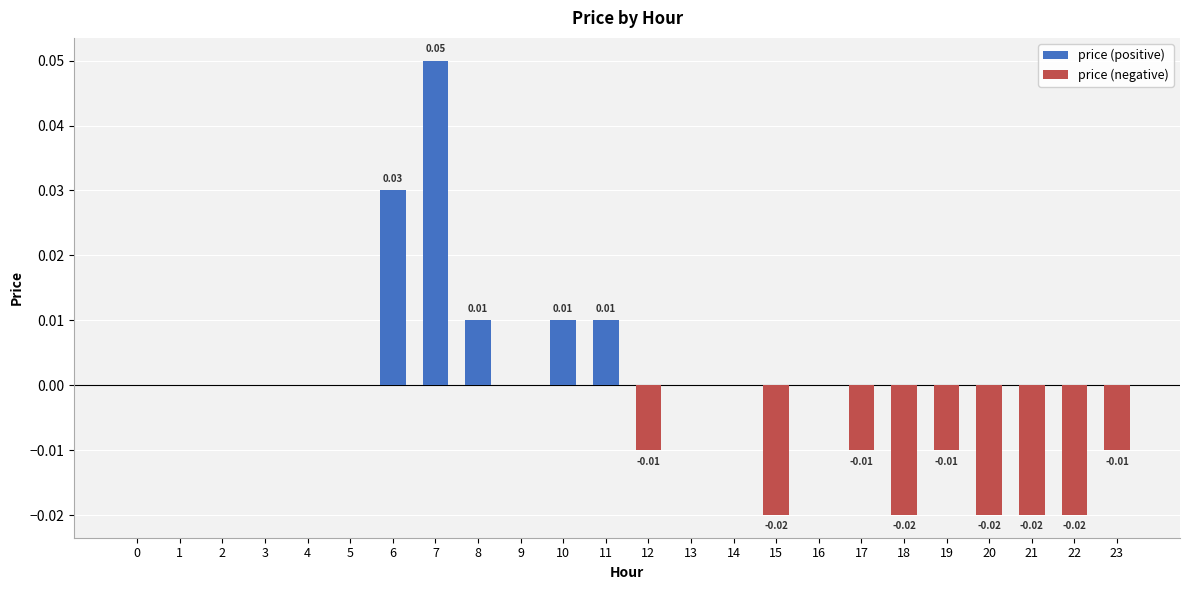

Is it true that the value at 10 is 0.0?

False